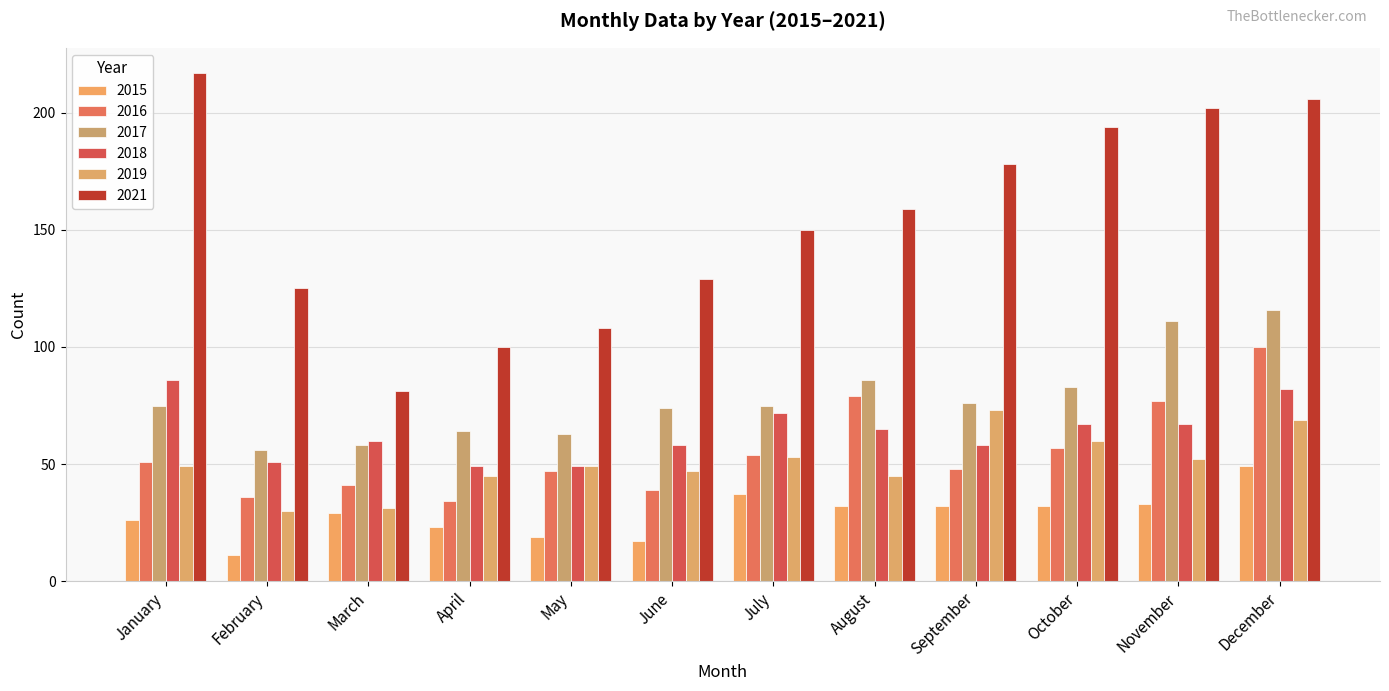

At which category does the chart reach its peak across all series?

January